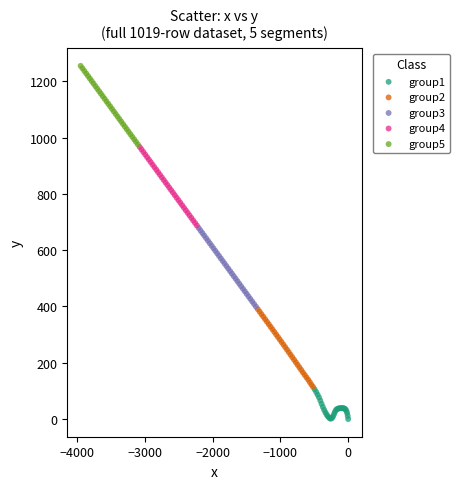

Which series contains the highest Y value?

group5